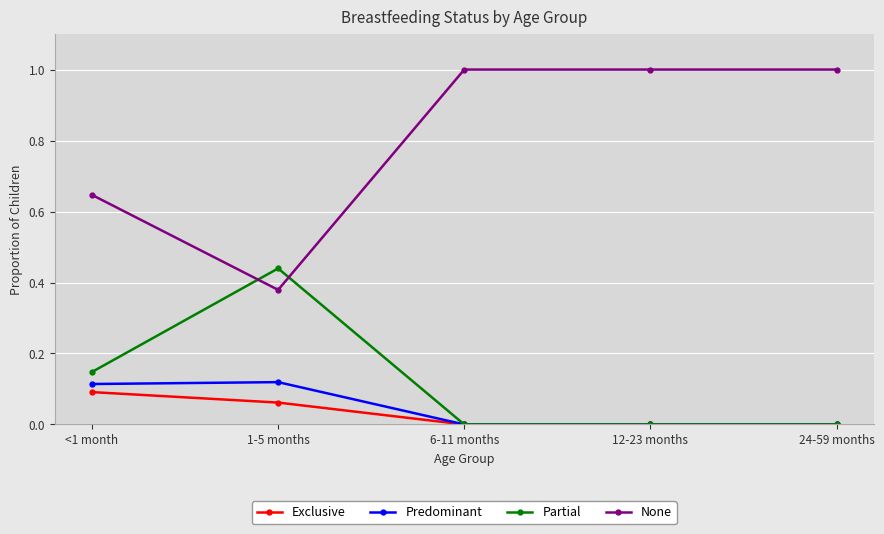

Which series has the largest total across all categories?

None